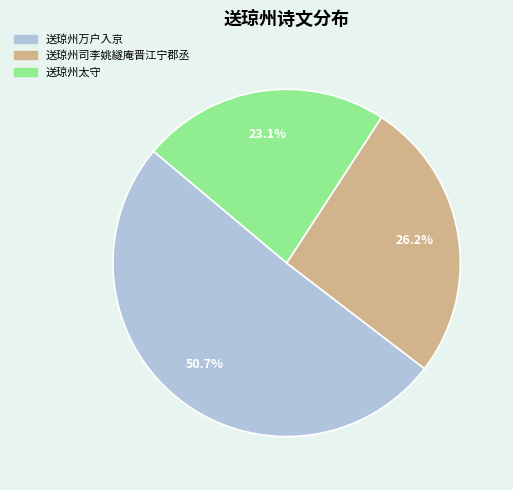

How many segments does this pie chart have?

3